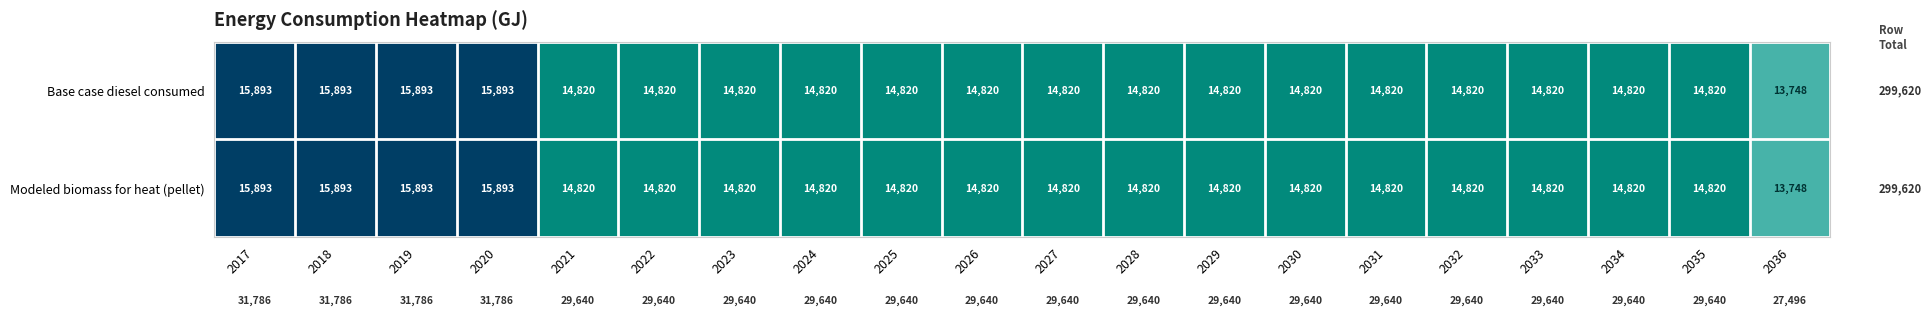

True or false: Base case diesel consumed has a value of 7365 at 2018.

False